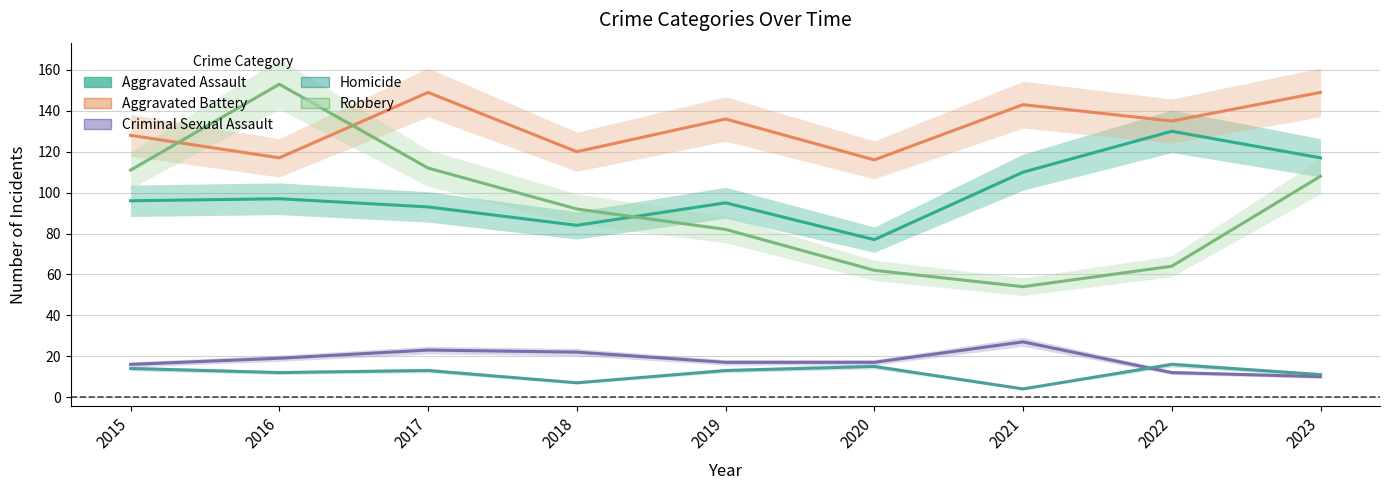

How many series are shown in this chart?

5